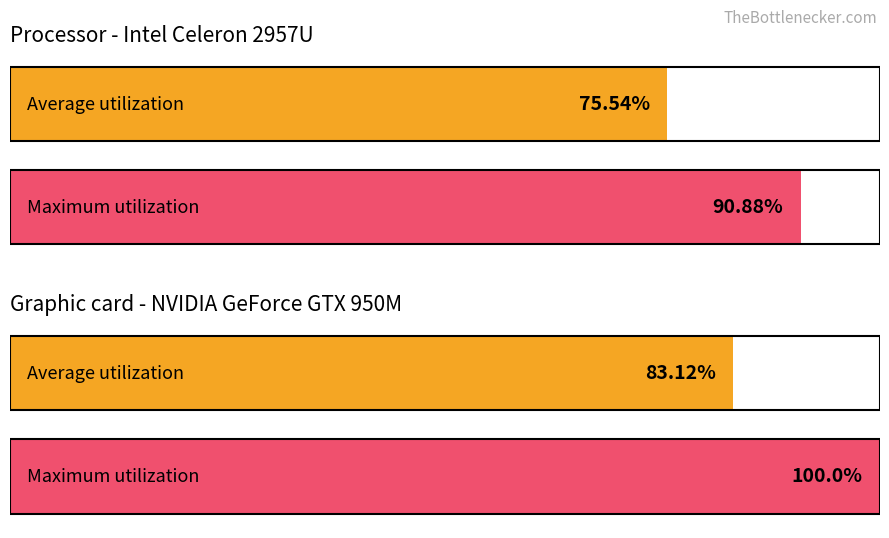

What is the sum of the Maximum utilization values at 0 and 1?

190.9